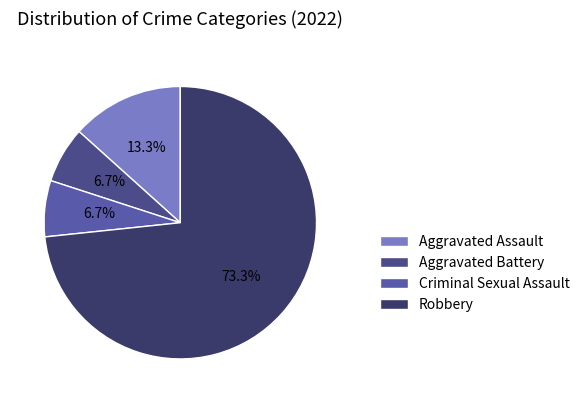

Which slice is the largest?

Robbery